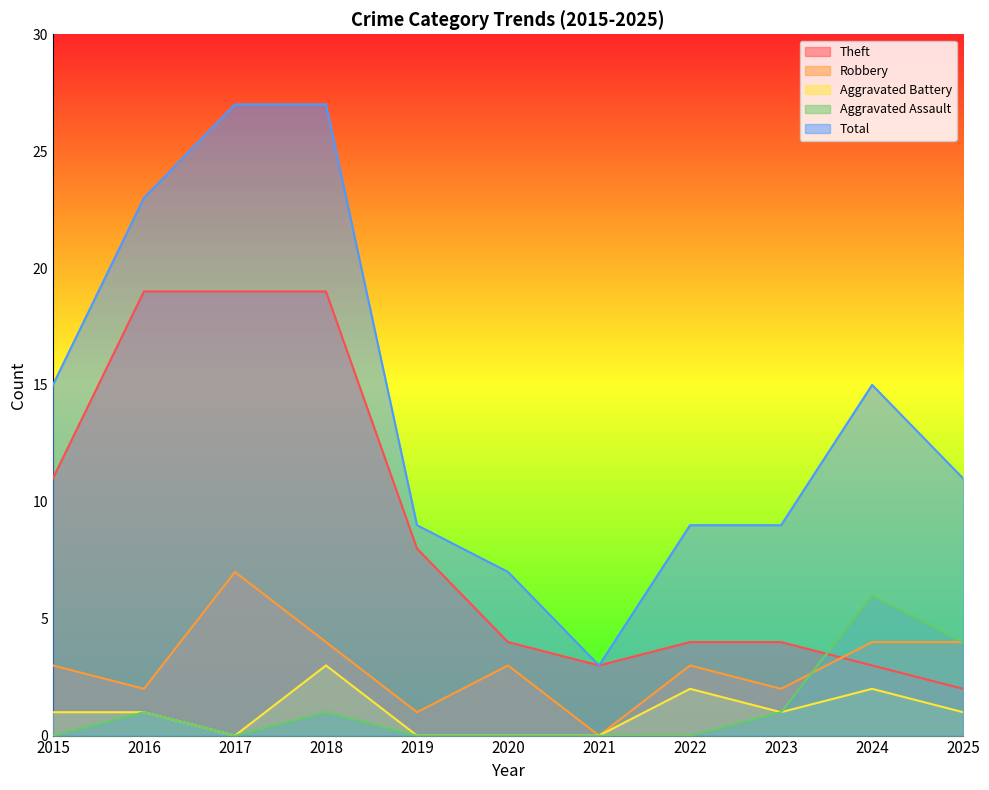

Count the Robbery values in the range 2 to 4.

8